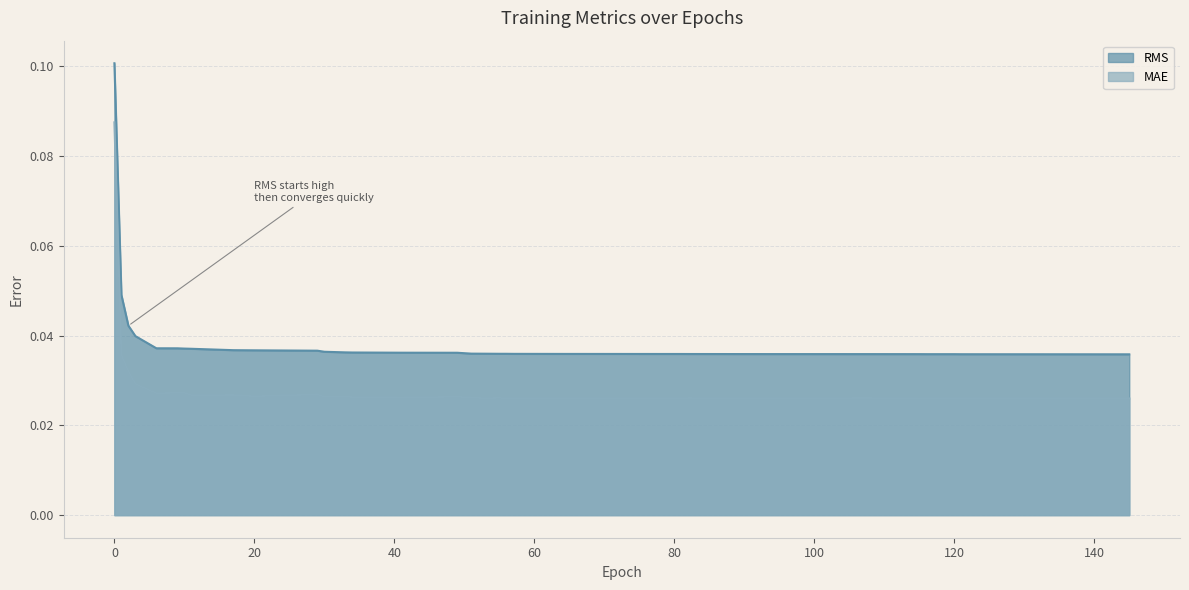

What is the label of the 5th point from the right?

128.0